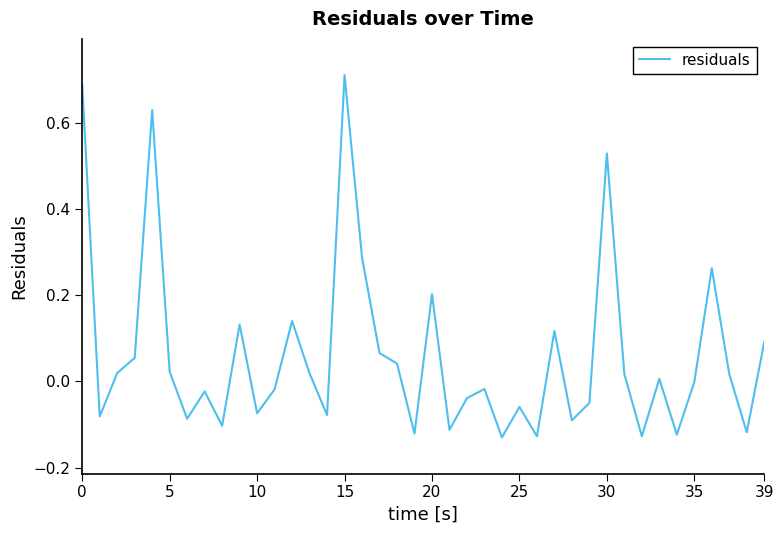

What is the difference between the maximum and minimum values?

0.8